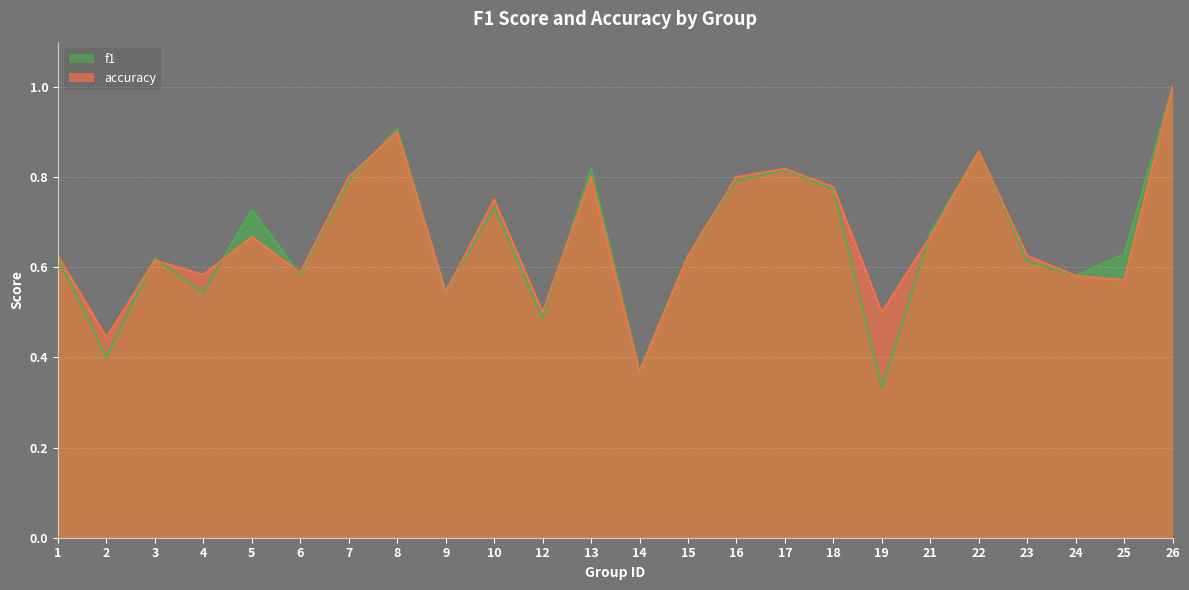

Rank the series by their maximum value, from lowest to highest.

f1, accuracy